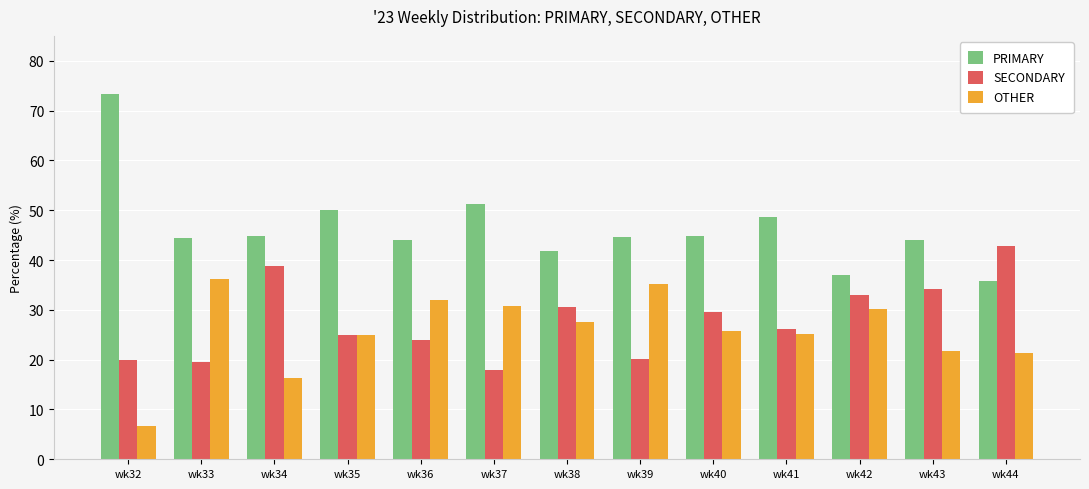

Which series has the widest spread of values?

PRIMARY